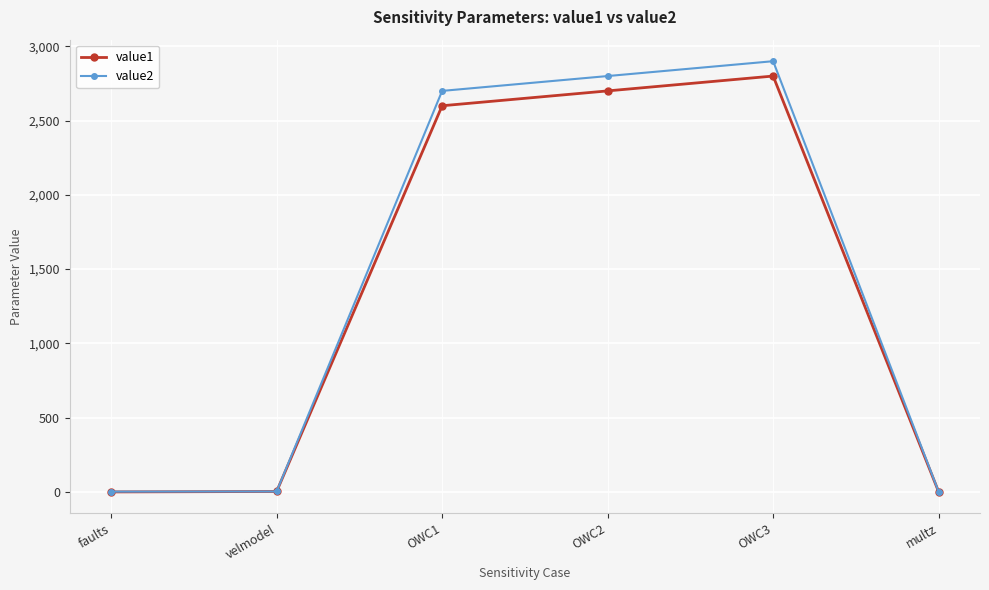

The value of value2 at OWC1 is 2700.0. True or false?

True